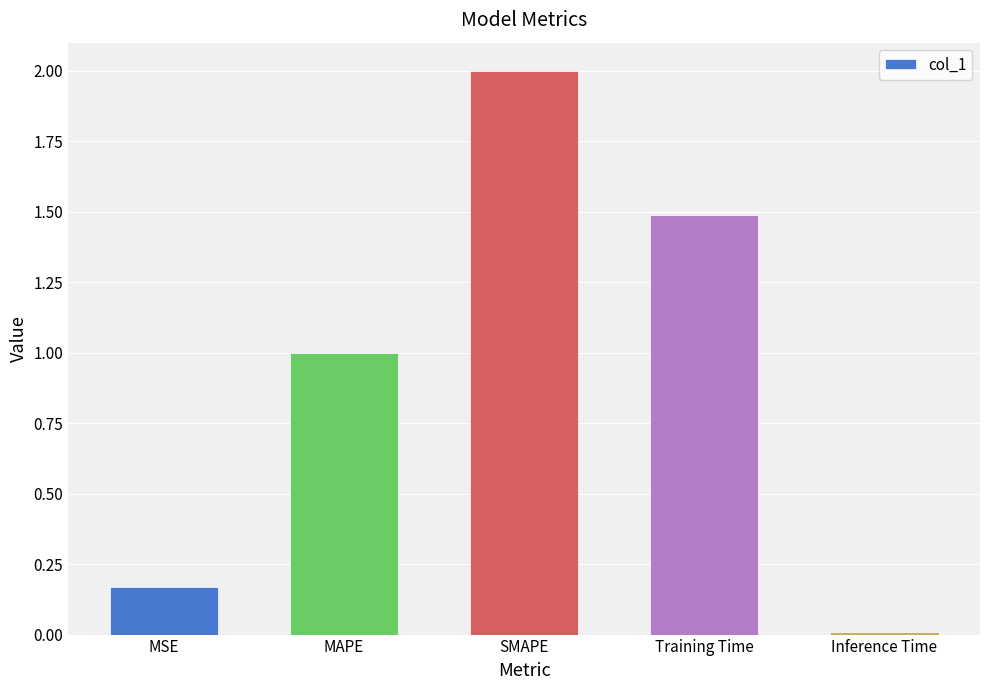

What is the greatest value displayed?

2.0